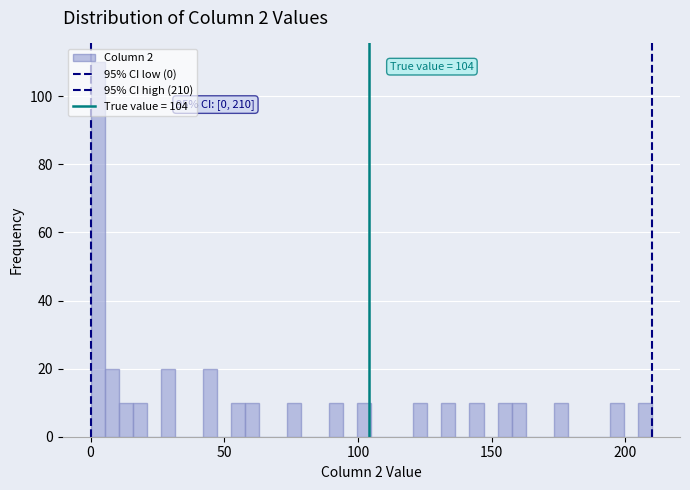

Read against the x-axis, roughly where is the centre of the tallest bar?

5